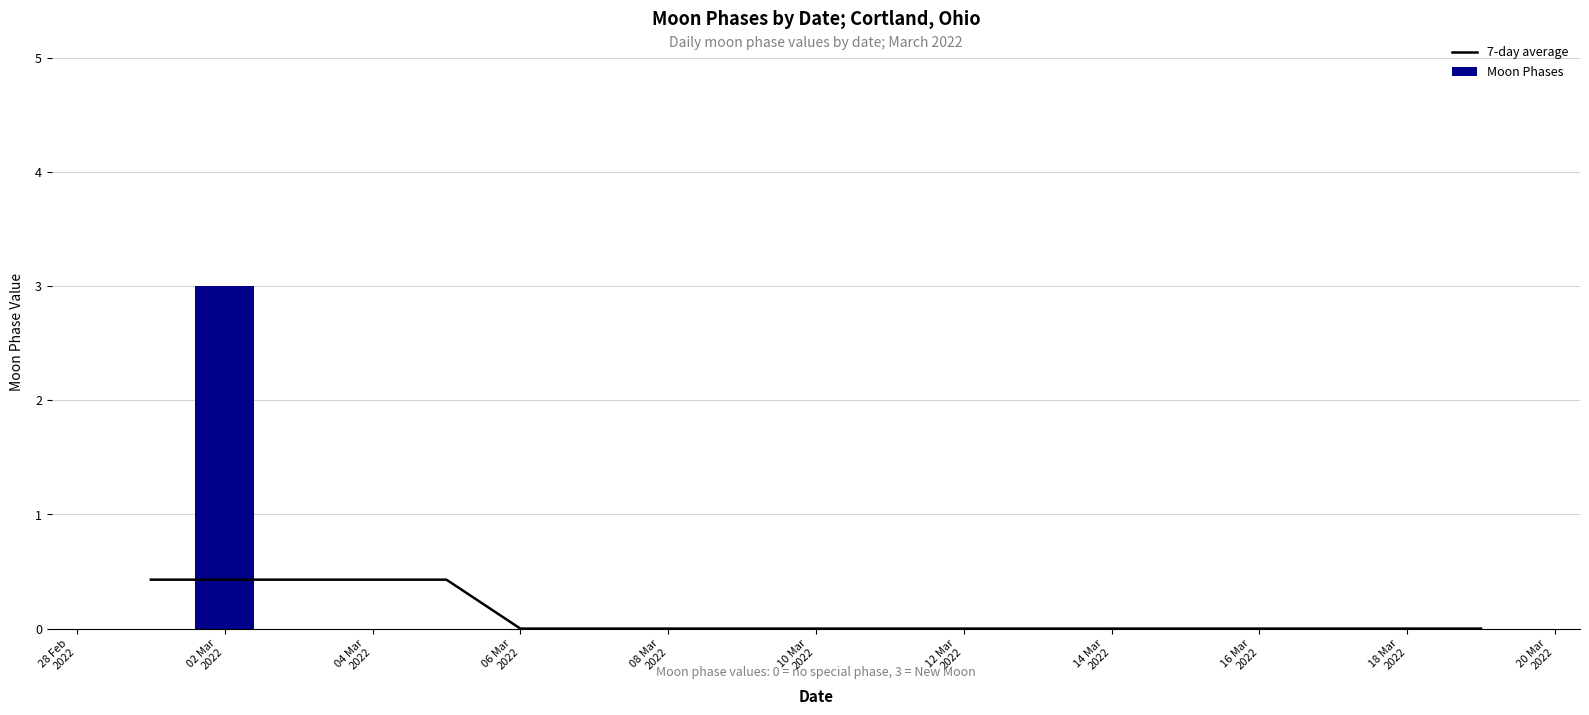

At which category does the chart reach its peak across all series?

02 Mar
2022